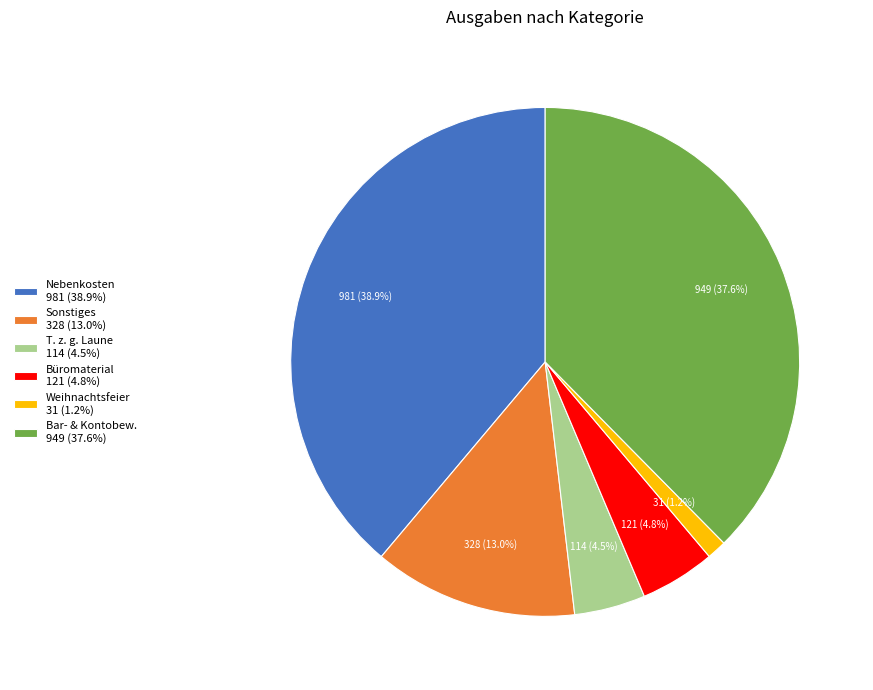

Which slice is the smallest?

Weihnachtsfeier